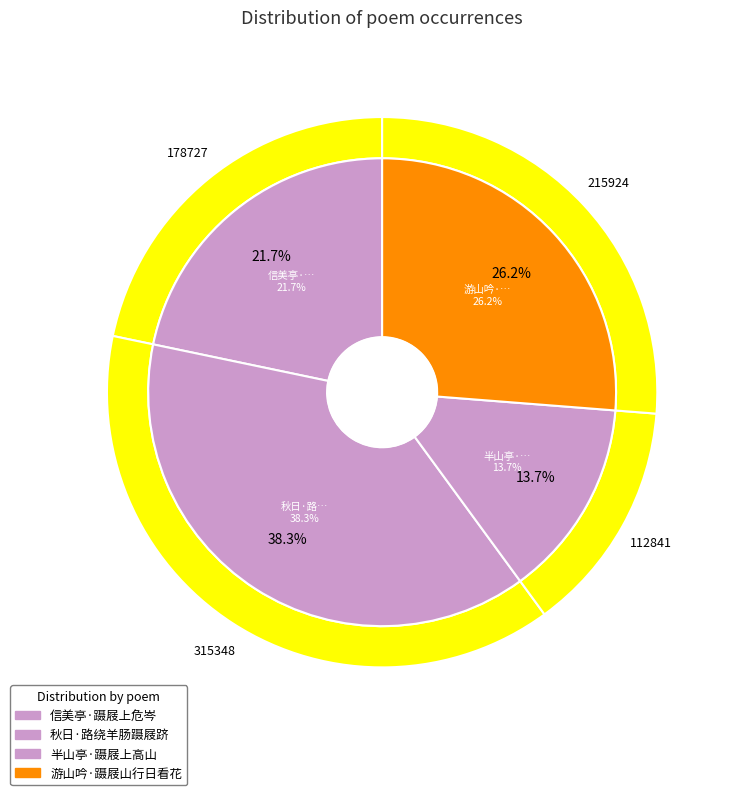

To the nearest percent, what is the average slice percentage?

25%